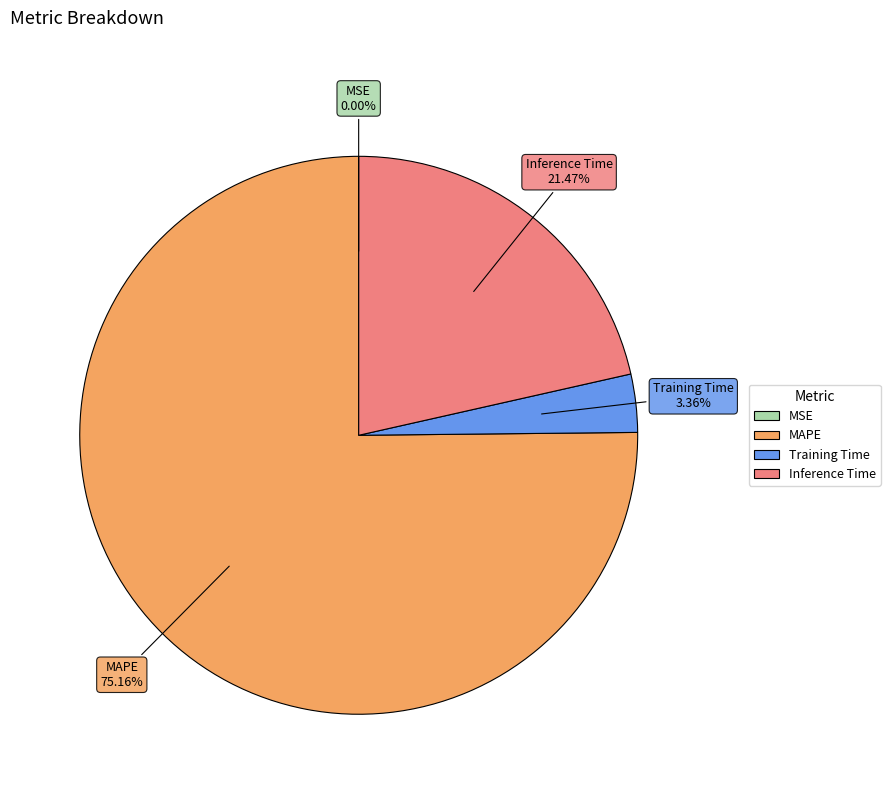

What percentage is the Training Time slice, to the nearest percent?

3%